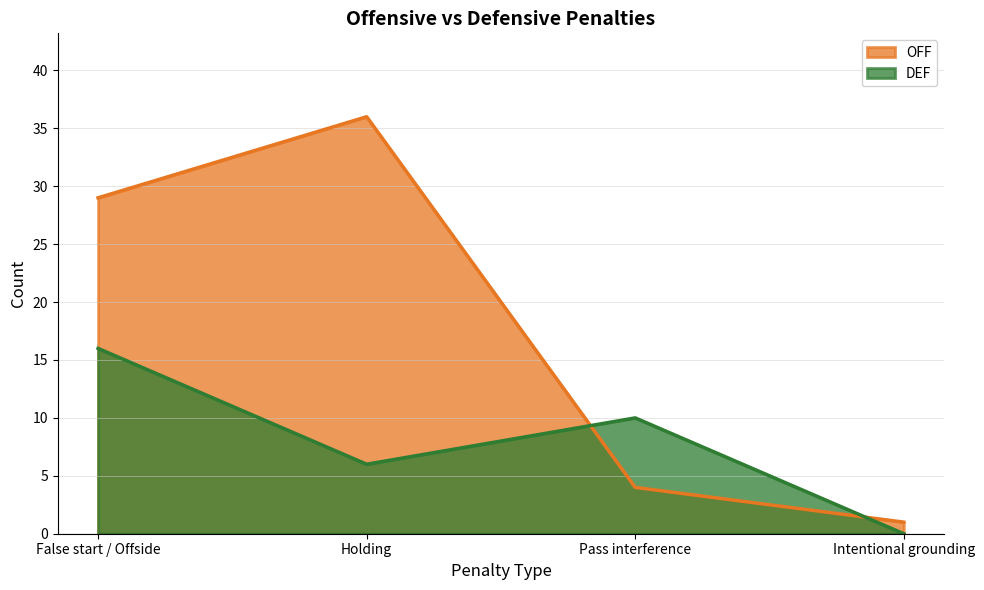

What is the label of the 4th point from the left?

Intentional grounding